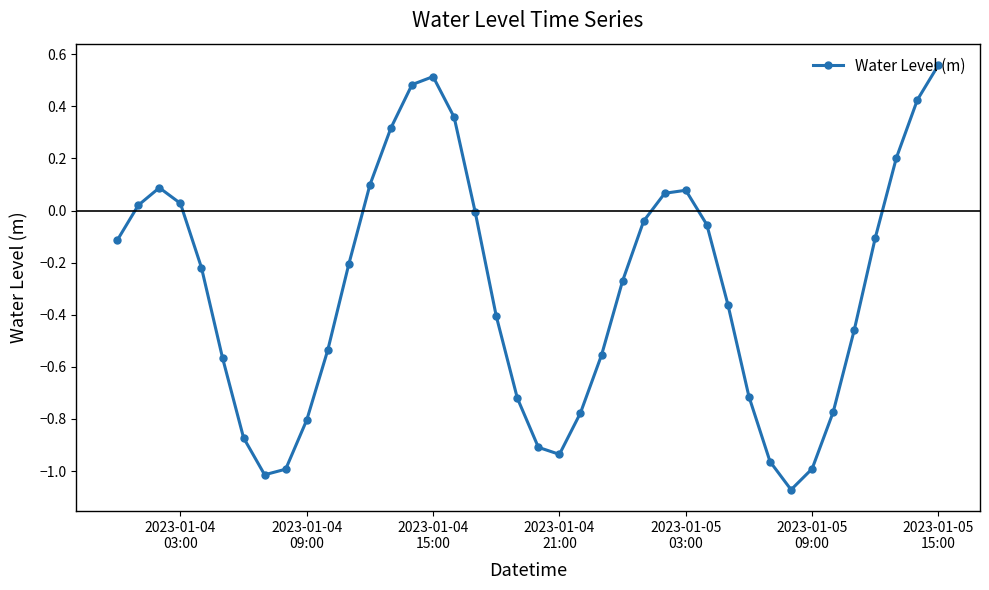

How many points are lower than both their immediate neighbors (excluding endpoints)?

3